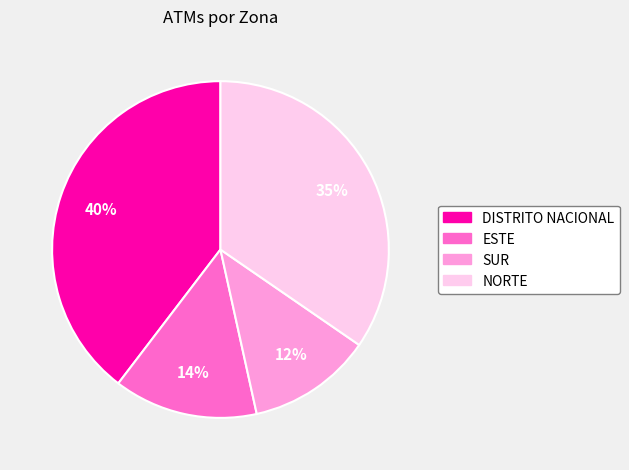

How many slices are in this pie chart?

4